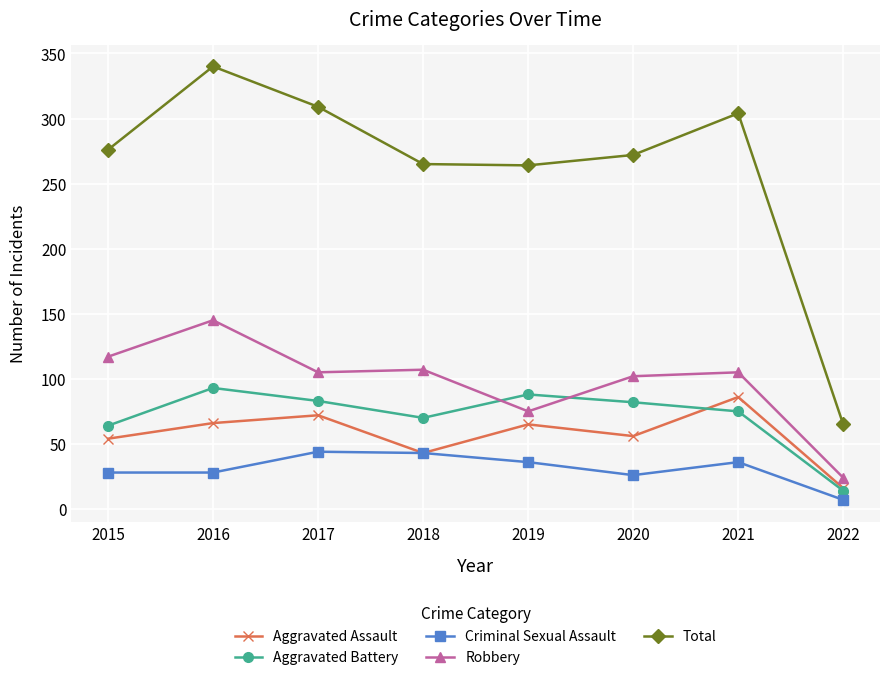

What is the spread (max minus min) of values at 2018?

222